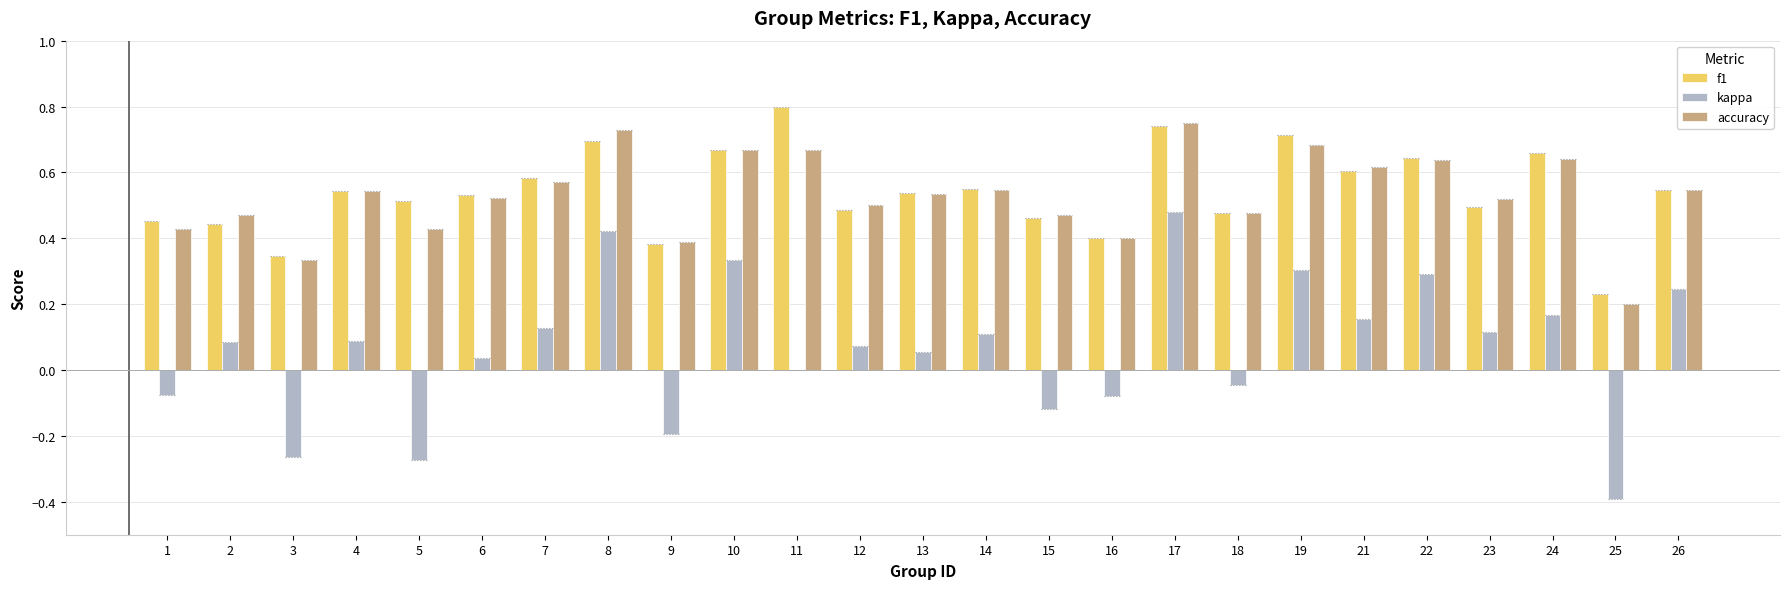

At which category is the sum across all series the highest?

17